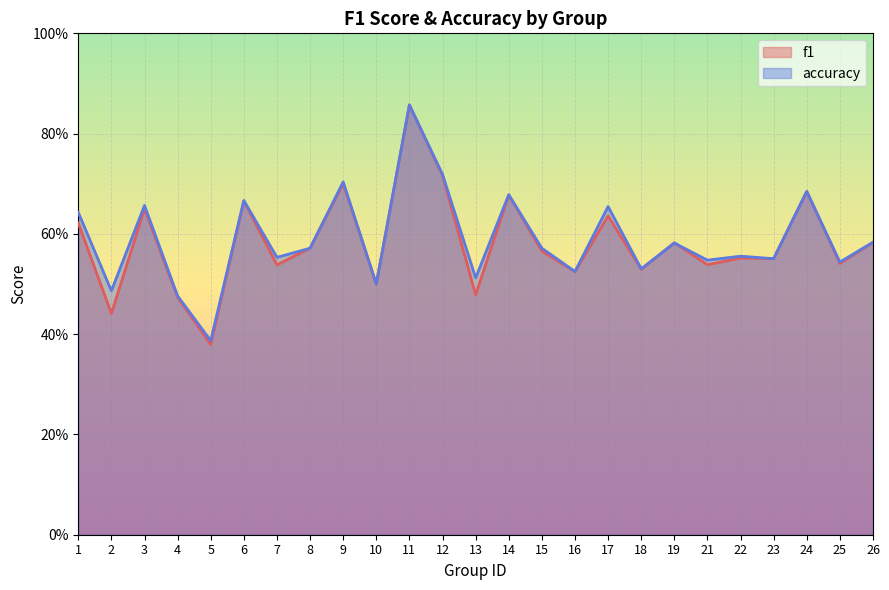

How many lines are shown in the chart?

2